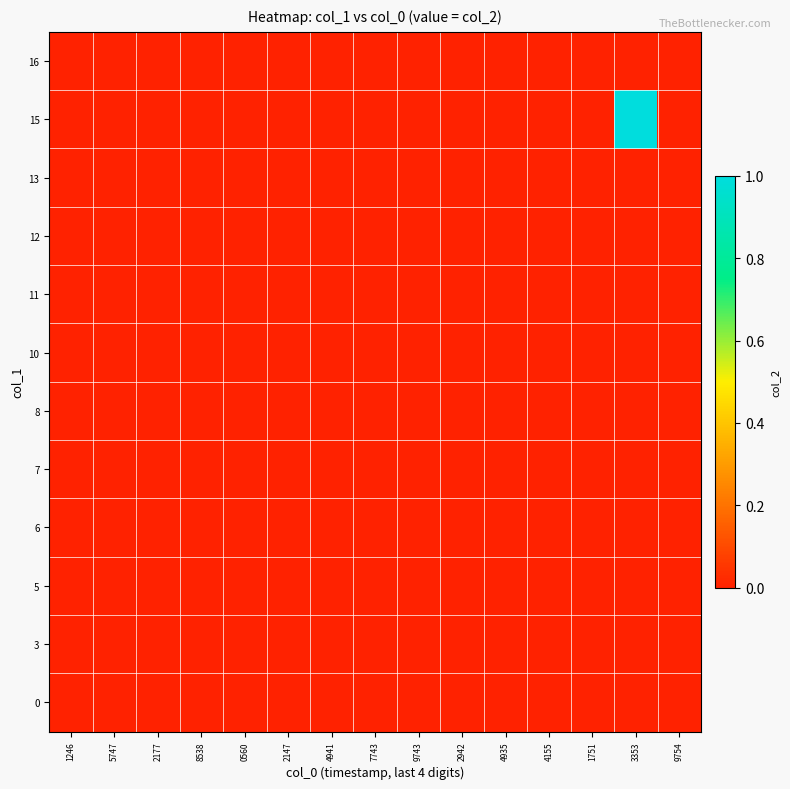

Reading left to right, transcribe all the data shown in this chart.

0: 1246=0	5747=0	2177=0	8538=0	0560=0	2147=0	4941=0	7743=0	9743=0	2942=0	4935=0	4155=0	1751=0	3353=0	9754=0
3: 1246=0	5747=0	2177=0	8538=0	0560=0	2147=0	4941=0	7743=0	9743=0	2942=0	4935=0	4155=0	1751=0	3353=0	9754=0
5: 1246=0	5747=0	2177=0	8538=0	0560=0	2147=0	4941=0	7743=0	9743=0	2942=0	4935=0	4155=0	1751=0	3353=0	9754=0
6: 1246=0	5747=0	2177=0	8538=0	0560=0	2147=0	4941=0	7743=0	9743=0	2942=0	4935=0	4155=0	1751=0	3353=0	9754=0
7: 1246=0	5747=0	2177=0	8538=0	0560=0	2147=0	4941=0	7743=0	9743=0	2942=0	4935=0	4155=0	1751=0	3353=0	9754=0
8: 1246=0	5747=0	2177=0	8538=0	0560=0	2147=0	4941=0	7743=0	9743=0	2942=0	4935=0	4155=0	1751=0	3353=0	9754=0
10: 1246=0	5747=0	2177=0	8538=0	0560=0	2147=0	4941=0	7743=0	9743=0	2942=0	4935=0	4155=0	1751=0	3353=0	9754=0
11: 1246=0	5747=0	2177=0	8538=0	0560=0	2147=0	4941=0	7743=0	9743=0	2942=0	4935=0	4155=0	1751=0	3353=0	9754=0
12: 1246=0	5747=0	2177=0	8538=0	0560=0	2147=0	4941=0	7743=0	9743=0	2942=0	4935=0	4155=0	1751=0	3353=0	9754=0
13: 1246=0	5747=0	2177=0	8538=0	0560=0	2147=0	4941=0	7743=0	9743=0	2942=0	4935=0	4155=0	1751=0	3353=0	9754=0
15: 1246=0	5747=0	2177=0	8538=0	0560=0	2147=0	4941=0	7743=0	9743=0	2942=0	4935=0	4155=0	1751=0	3353=1	9754=0
16: 1246=0	5747=0	2177=0	8538=0	0560=0	2147=0	4941=0	7743=0	9743=0	2942=0	4935=0	4155=0	1751=0	3353=0	9754=0